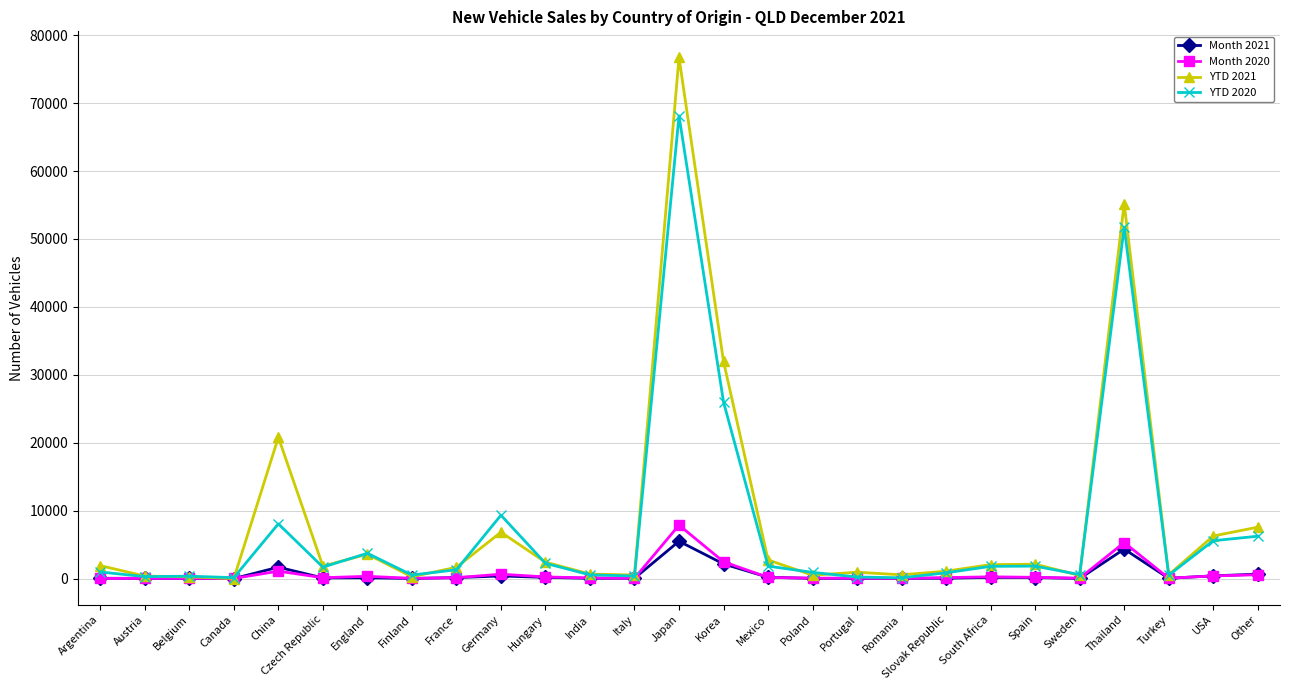

Is the value of Month 2020 at Portugal greater than the value of YTD 2021 at Mexico?

No